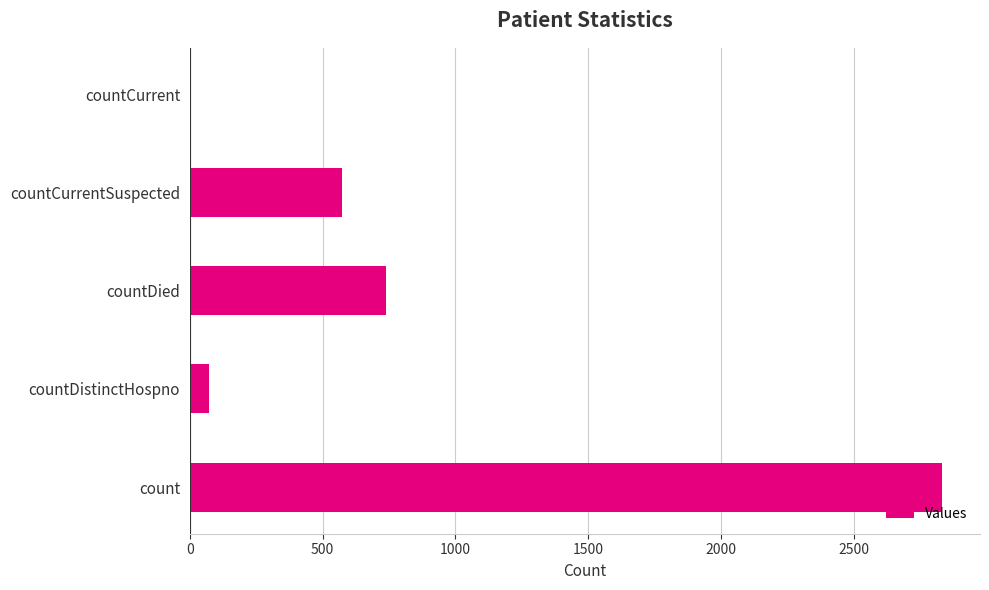

Read the value at countDied.

737